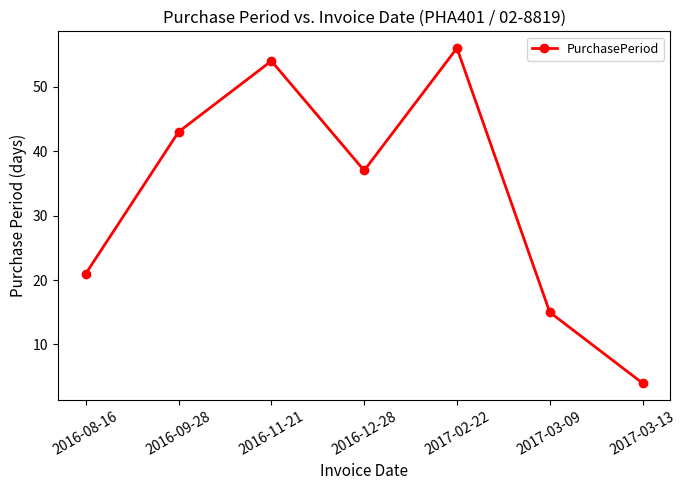

Reading left to right, list all the values displayed in this chart.

21	43	54	37	56	15	4